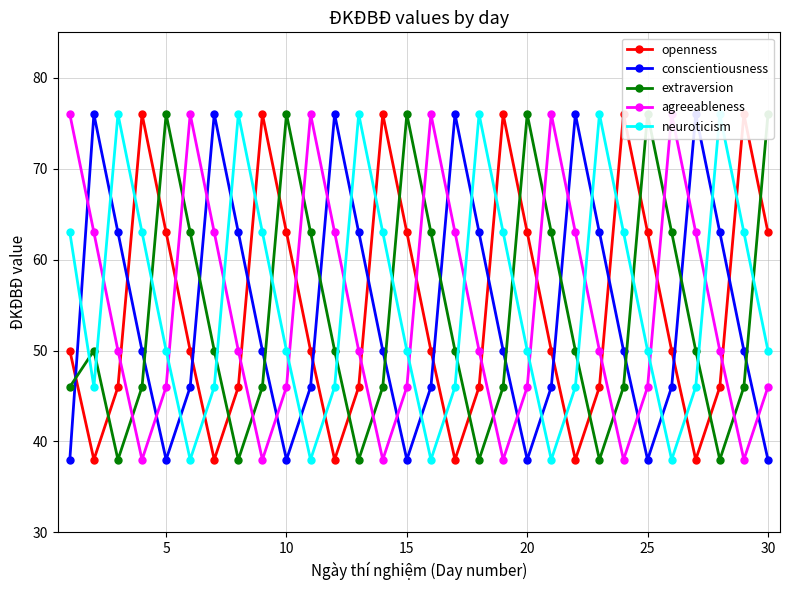

Reading right to left, list all the values displayed in this chart.

openness: 63	76	46	38	50	63	76	46	38	50	63	76	46	38	50	63	76	46	38	50	63	76	46	38	50	63	76	46	38	50
conscientiousness: 38	50	63	76	46	38	50	63	76	46	38	50	63	76	46	38	50	63	76	46	38	50	63	76	46	38	50	63	76	38
extraversion: 76	46	38	50	63	76	46	38	50	63	76	46	38	50	63	76	46	38	50	63	76	46	38	50	63	76	46	38	50	46
agreeableness: 46	38	50	63	76	46	38	50	63	76	46	38	50	63	76	46	38	50	63	76	46	38	50	63	76	46	38	50	63	76
neuroticism: 50	63	76	46	38	50	63	76	46	38	50	63	76	46	38	50	63	76	46	38	50	63	76	46	38	50	63	76	46	63